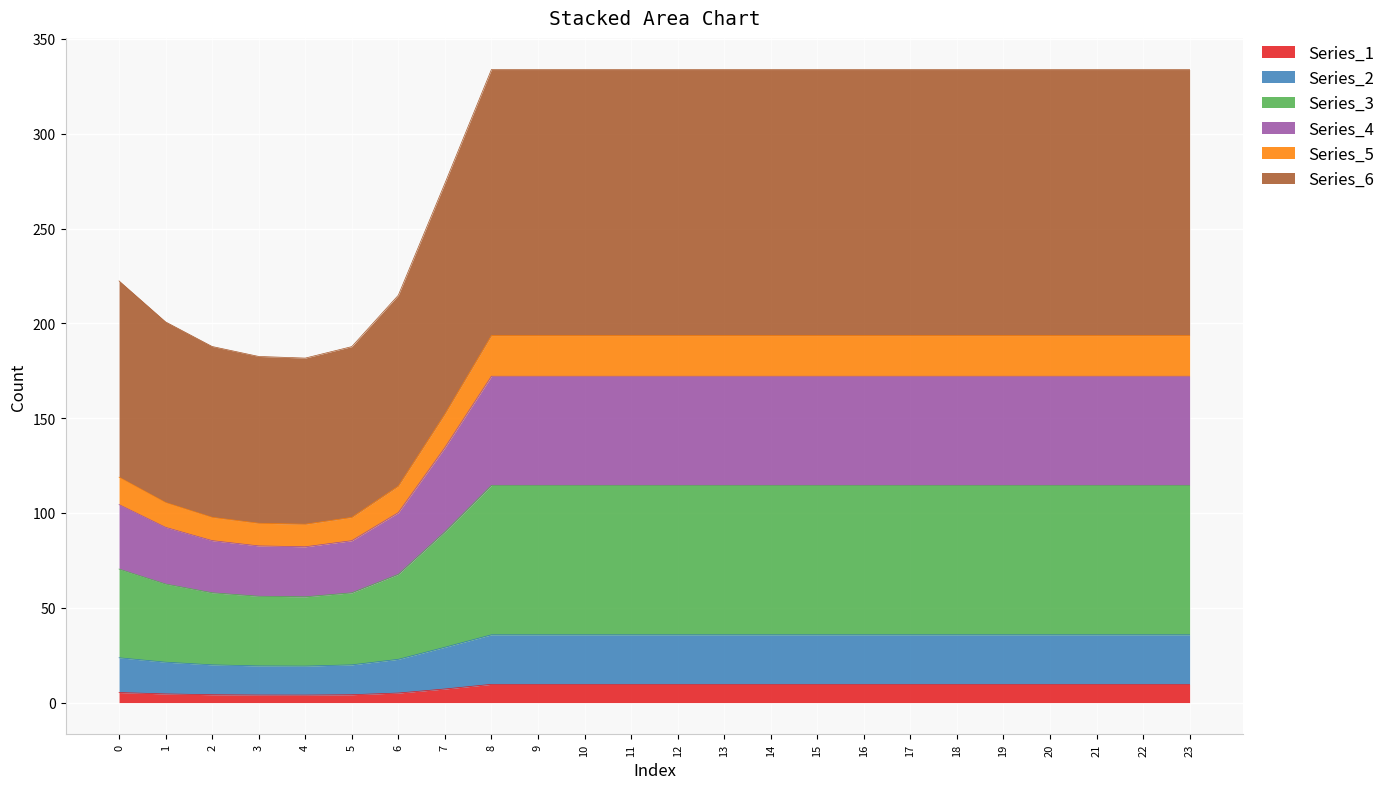

How many interior local valleys does the Series_6 series have?

1